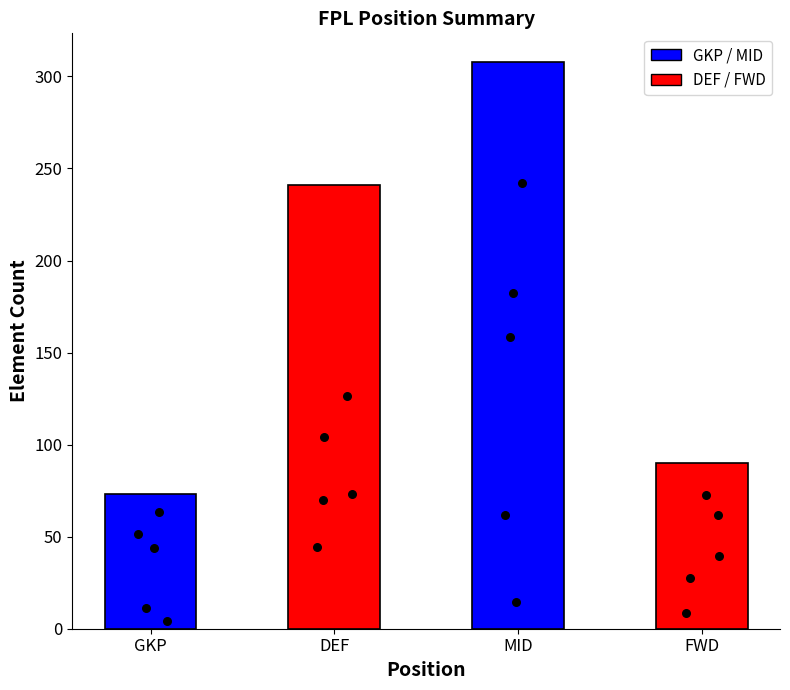

What is the change in value from GKP to FWD?

+17